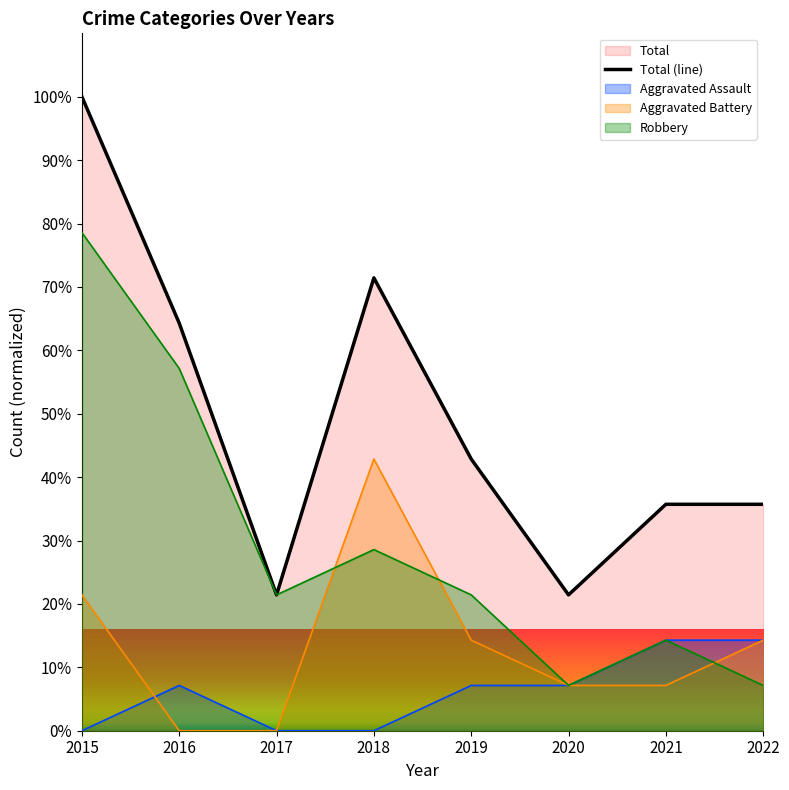

How many data points are less than 42?

4